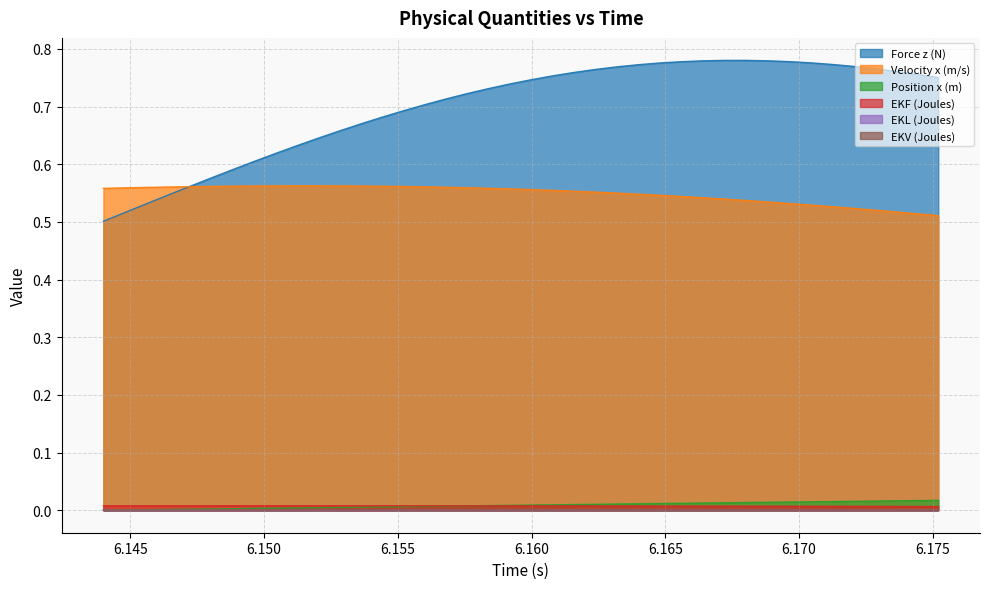

What are all the series names shown in the legend?

Force z (N), Velocity x (m/s), Position x (m), EKF (Joules), EKL (Joules), EKV (Joules)